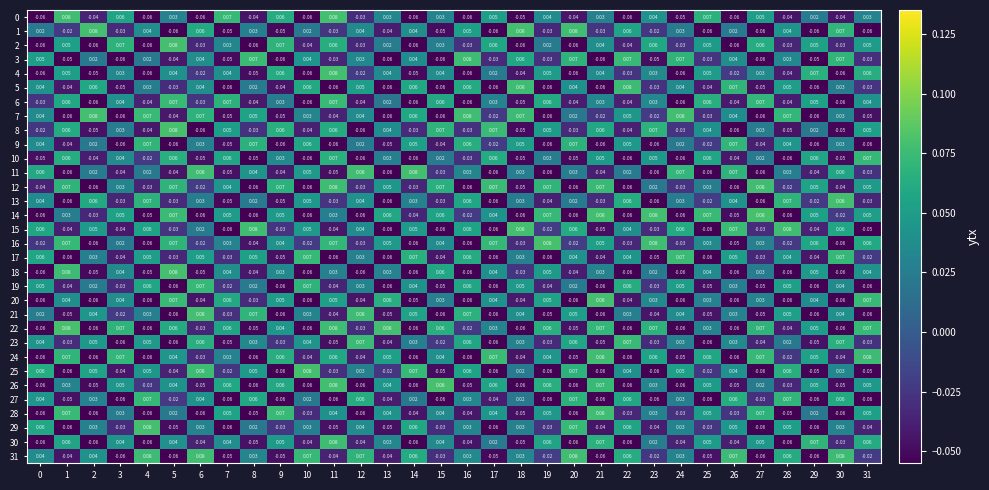

At which category does the chart reach its peak across all series?

19